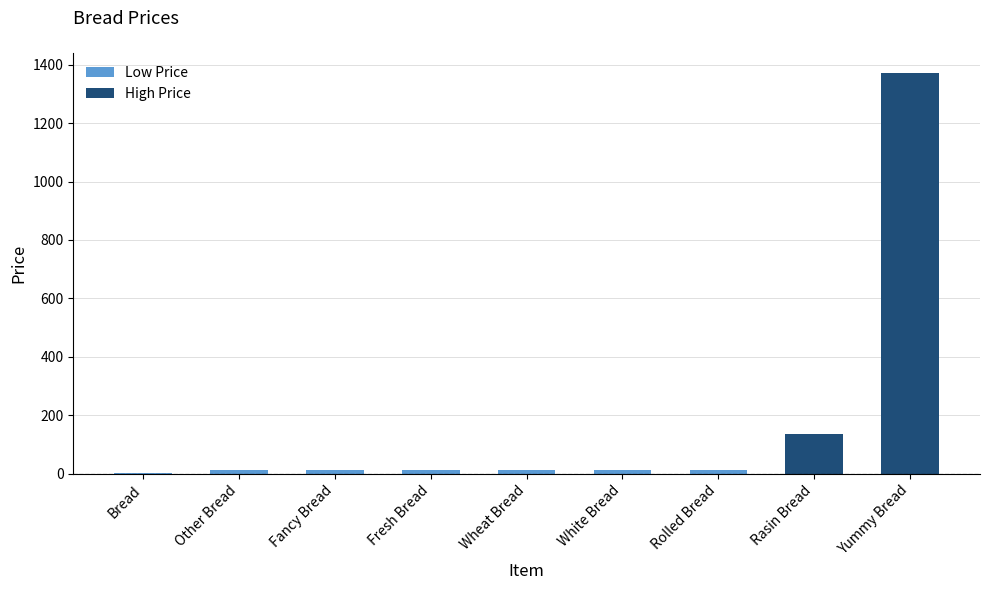

Approximately how many times larger is the value at Bread compared to Wheat Bread?

0.1